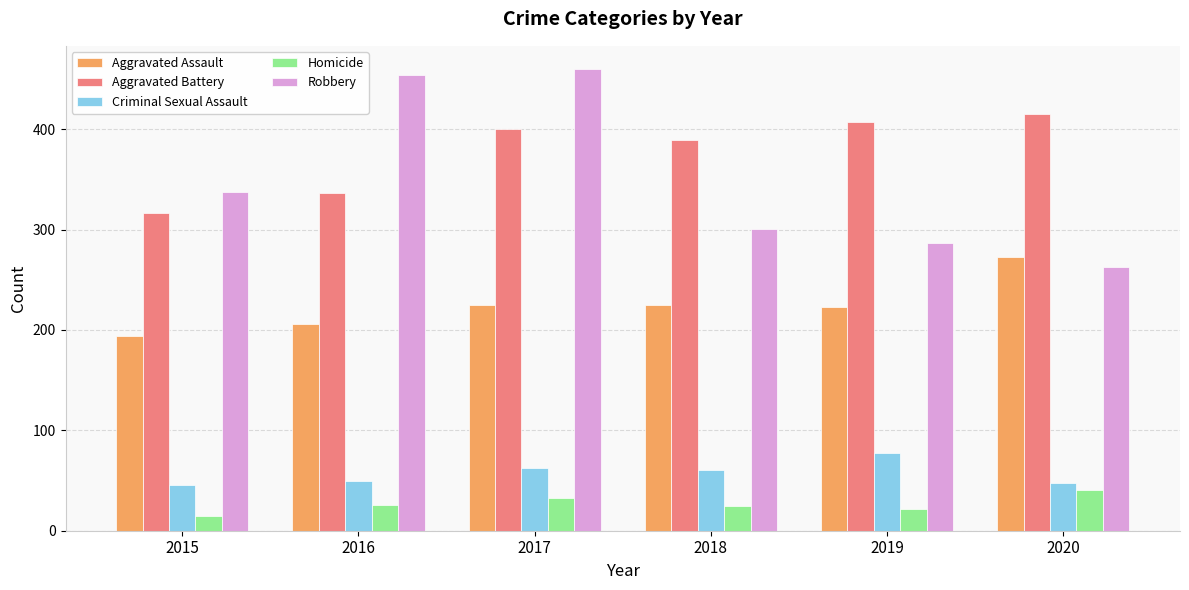

Where does the Criminal Sexual Assault series first go above 60?

2017